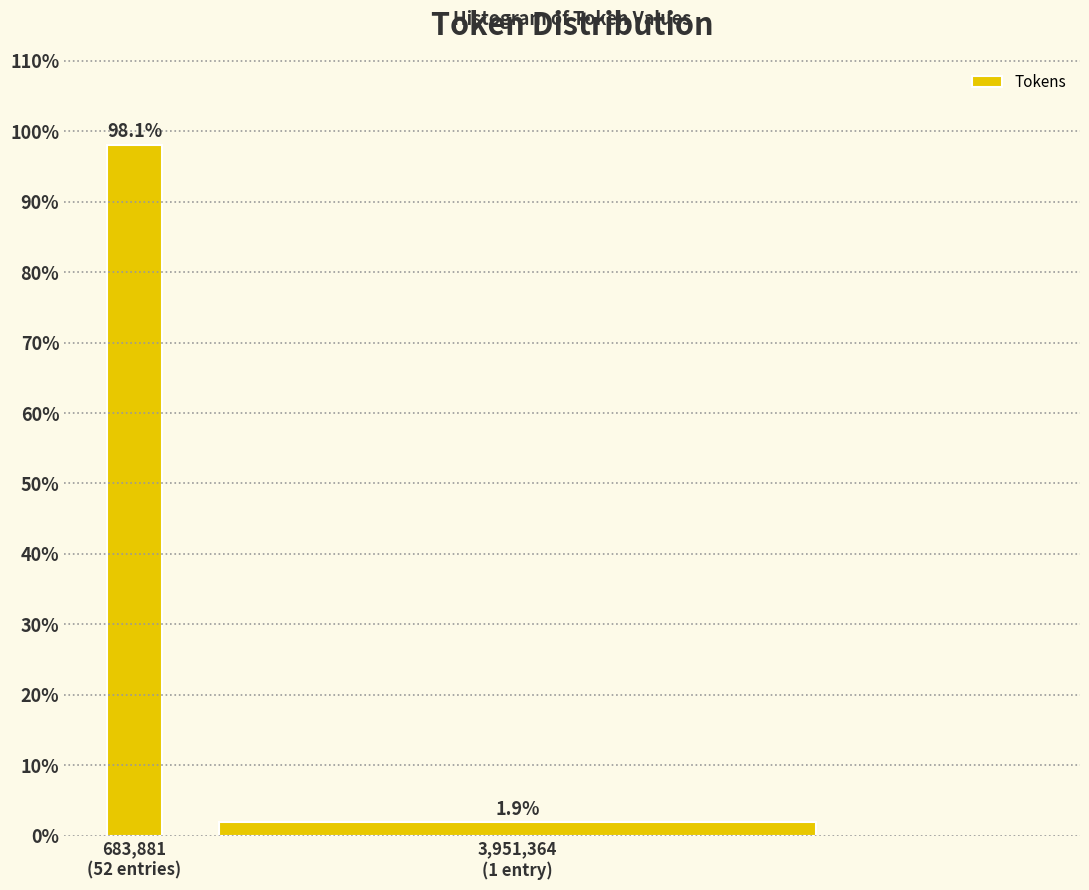

Reading left to right, list all the values displayed in this chart.

98.1	1.9